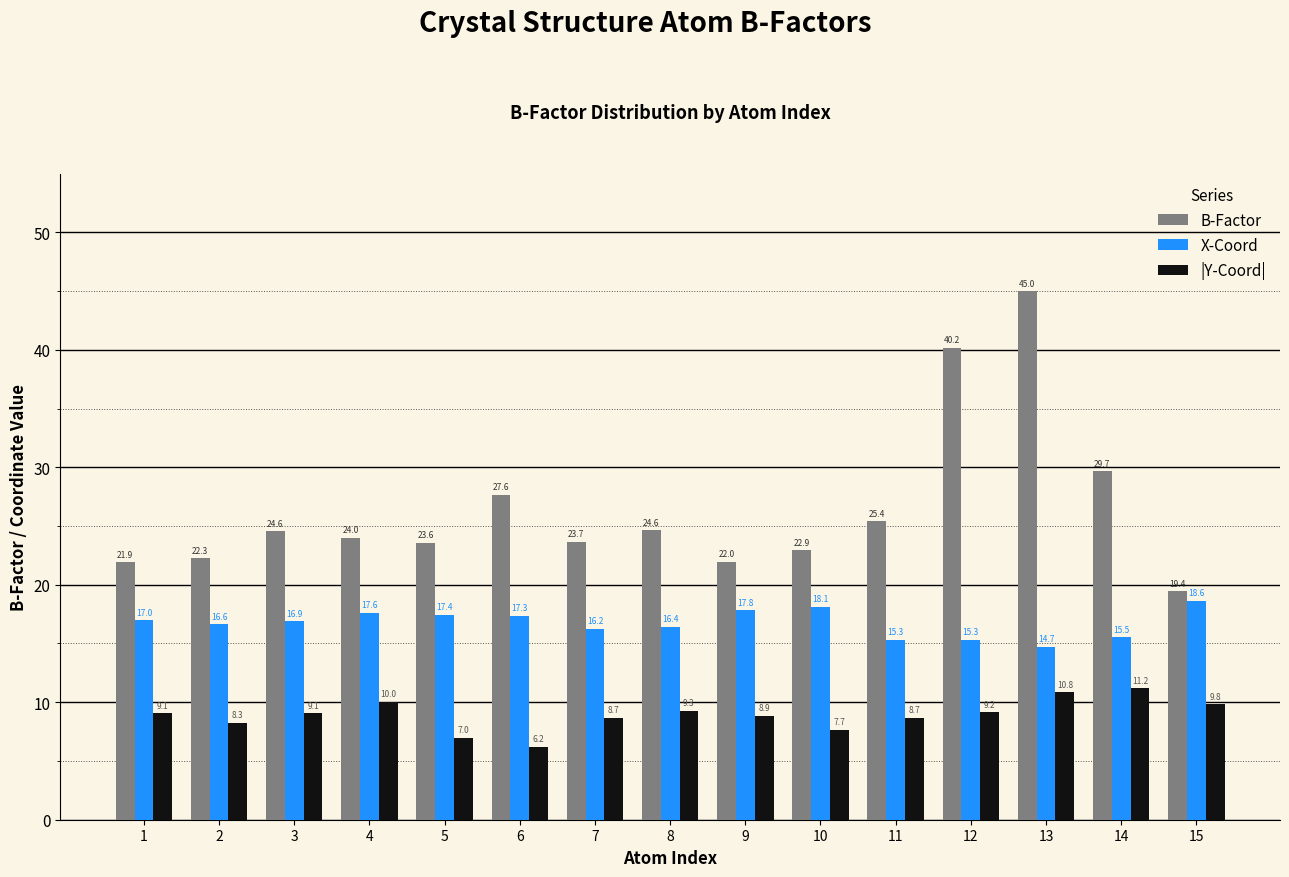

How many values in the B-Factor series are below 23?

5